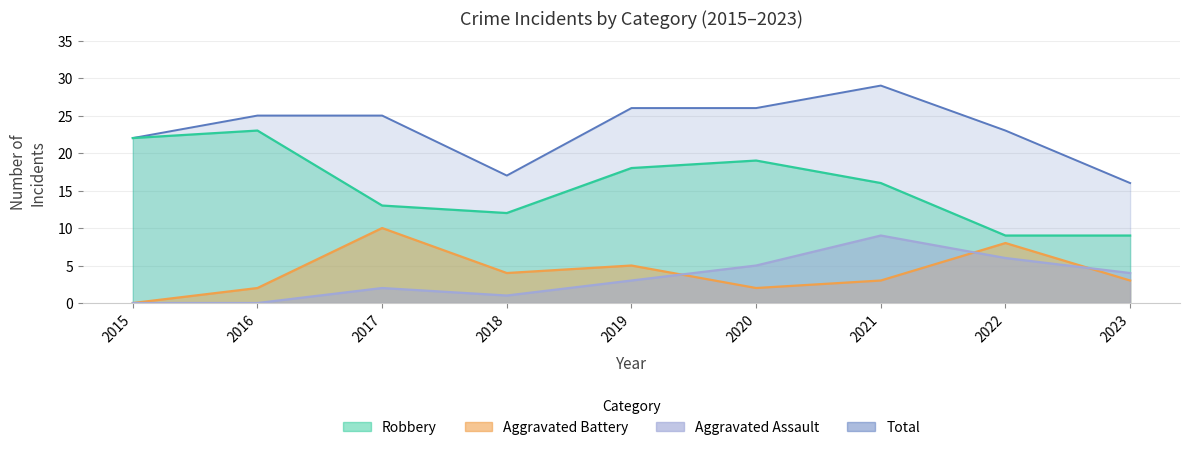

What are all the series names shown in the legend?

Aggravated Assault, Aggravated Battery, Robbery, Total